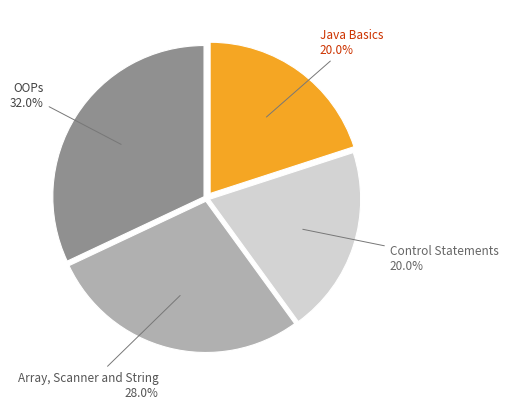

What portion of the pie excludes Array, Scanner and String?

72.0%